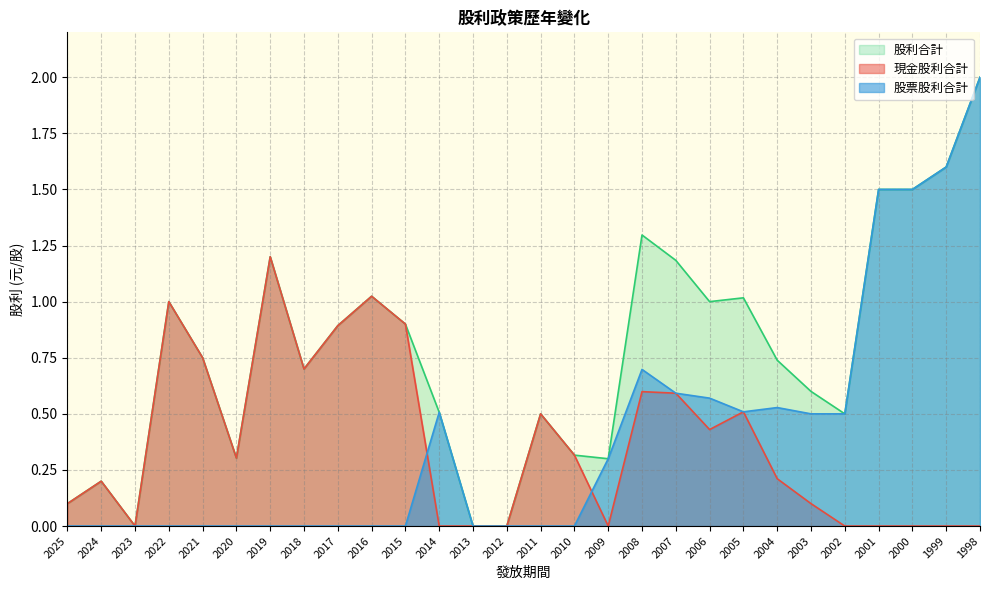

Is the value of 股票股利合計 at 1998 greater than the value of 股利合計 at 2000?

Yes